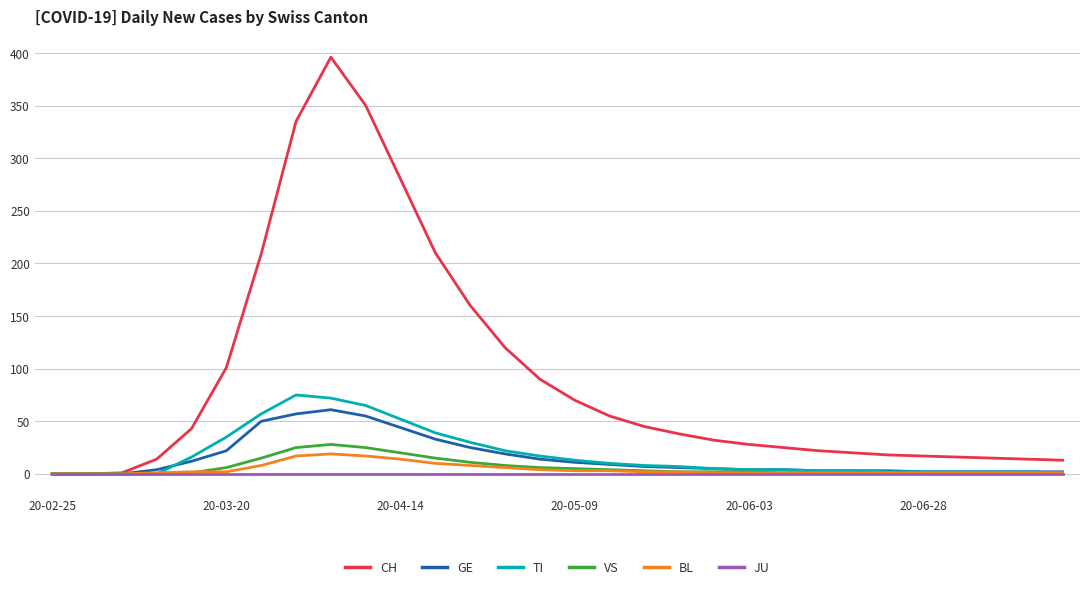

What is the difference between the maximum and minimum values in the VS series?

28